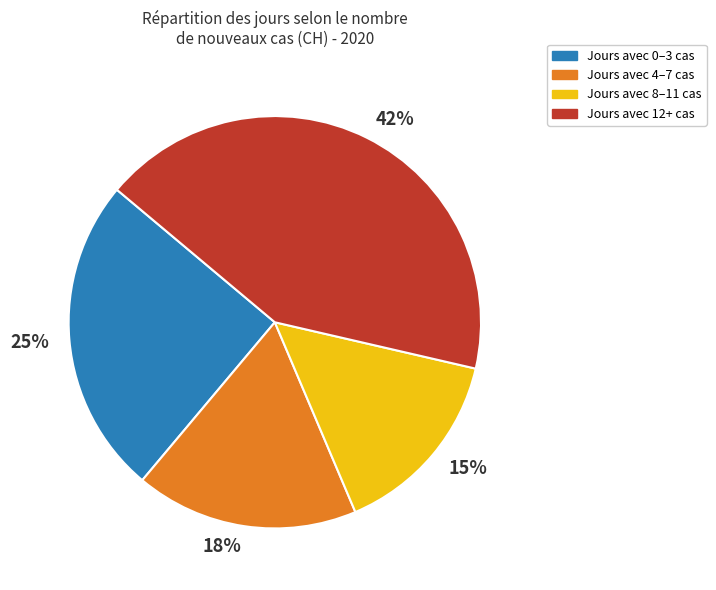

Which slice is the largest?

Jours avec 12+ cas